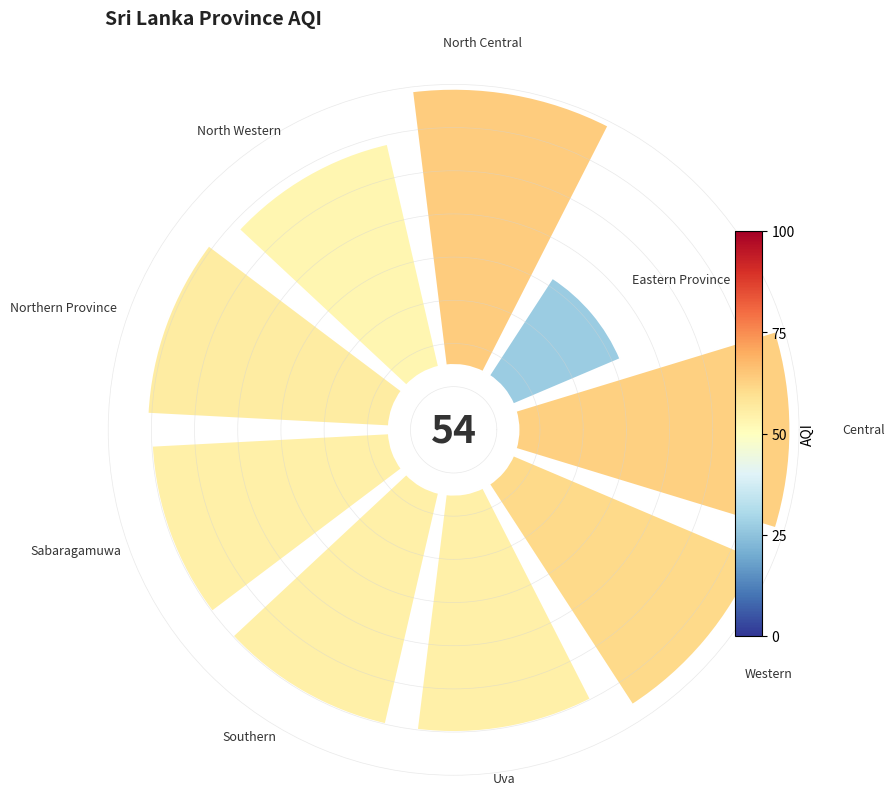

Count the number of slices in the pie.

9